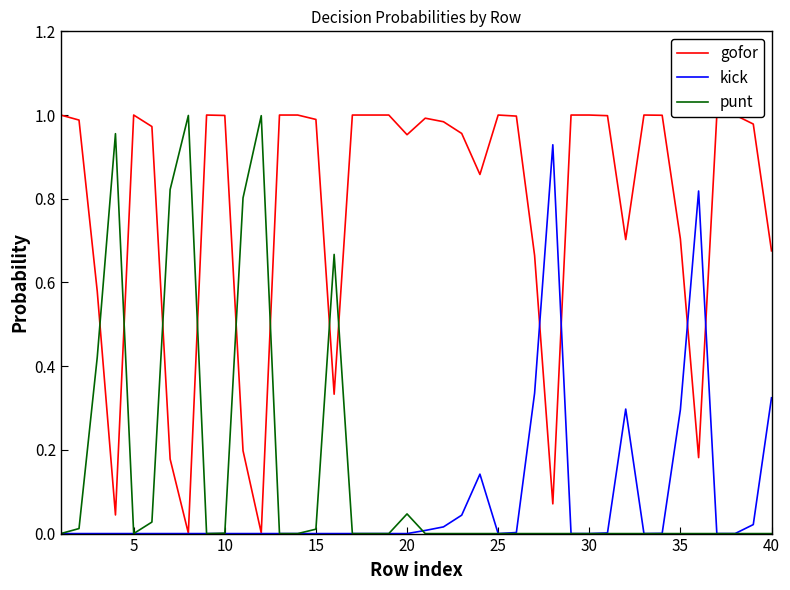

What is the sum of all kick values?

3.2